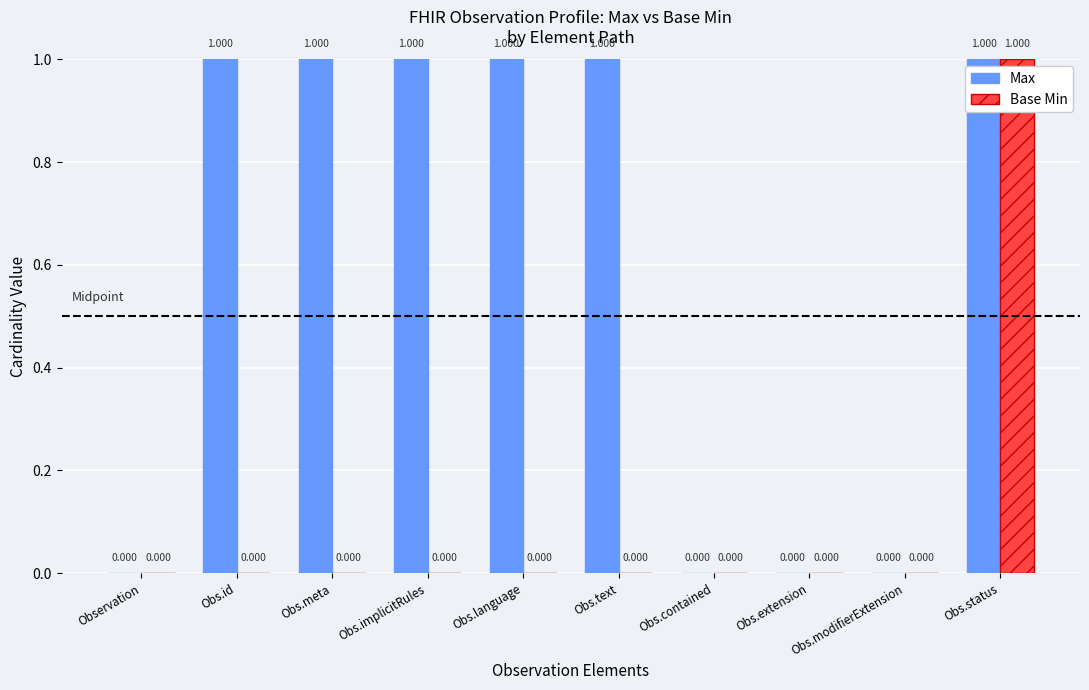

Are the bars horizontal?

No